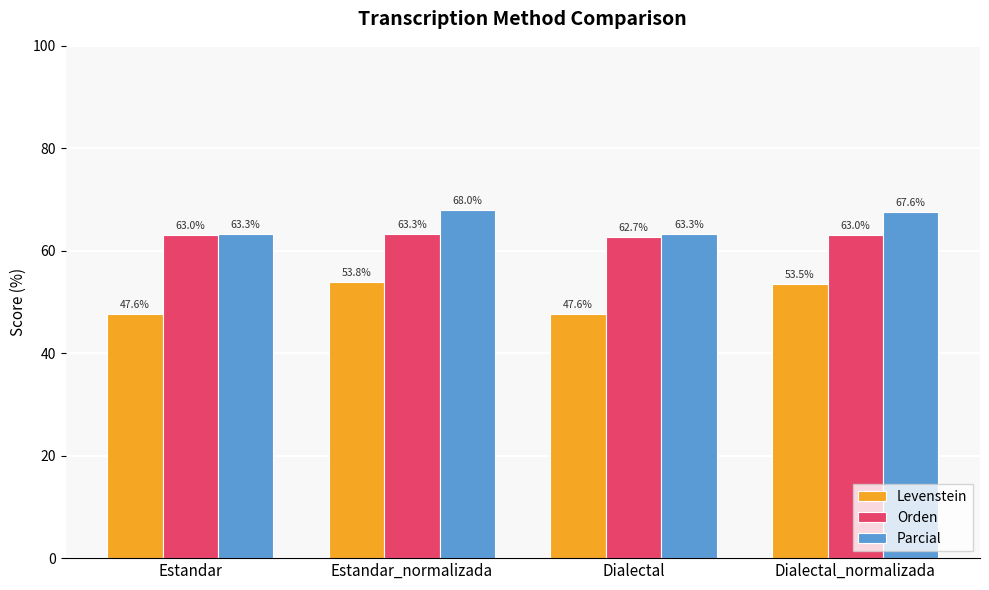

How many data points in Levenstein are above 53?

2